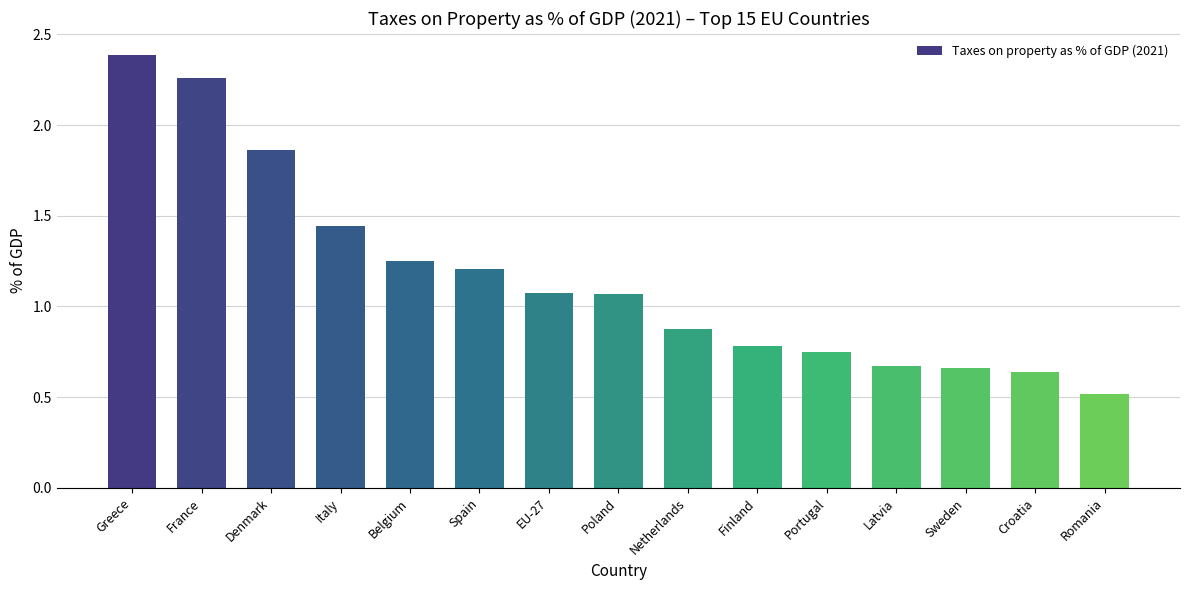

What is the difference between the maximum and second lowest values?

1.7